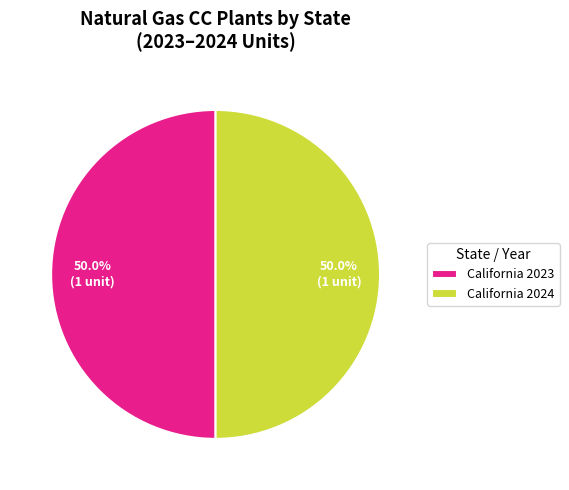

Approximately how many times larger is the value at California 2023 compared to California 2024?

1.0